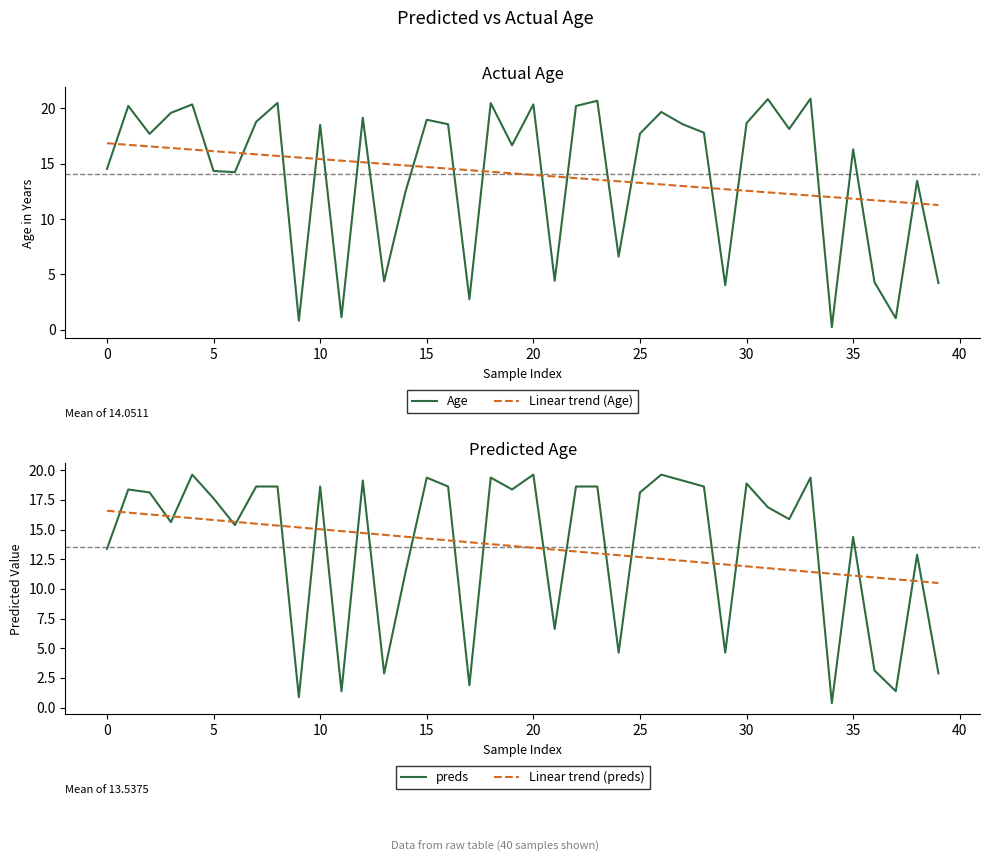

True or false: Age has a value of 18.5 at 10.

True